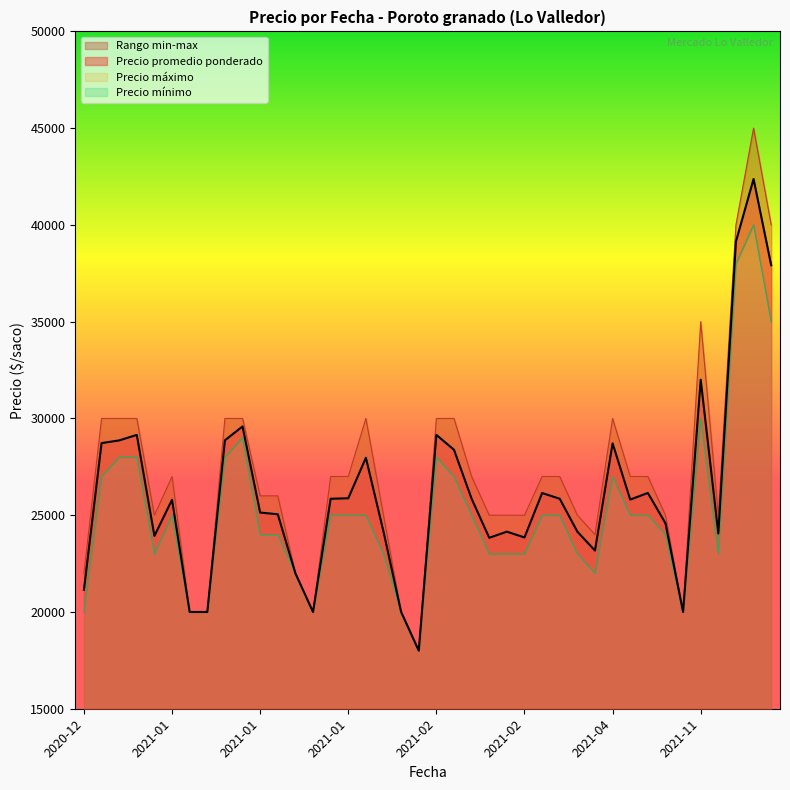

Which series has the largest total across all categories?

Precio maximo